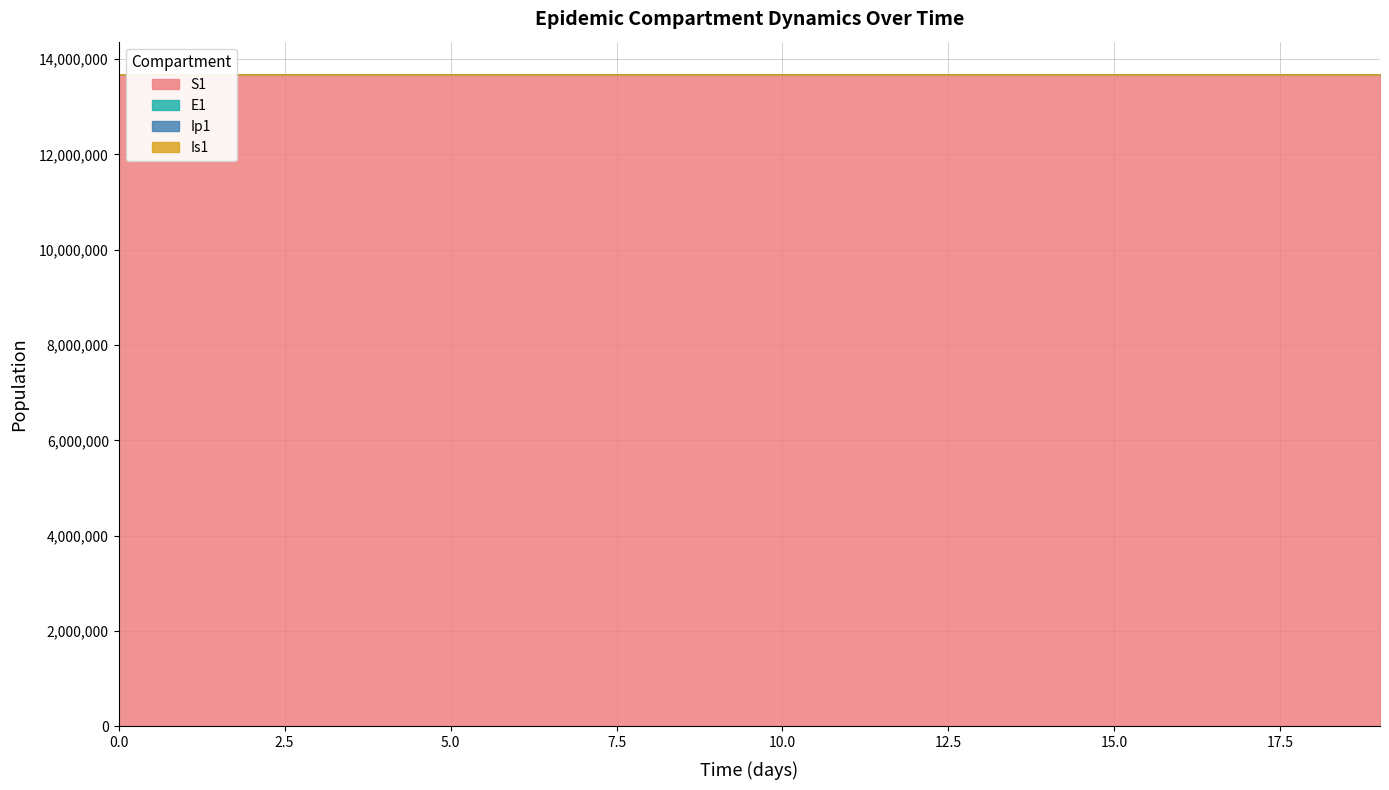

Count the number of data series in this chart.

4